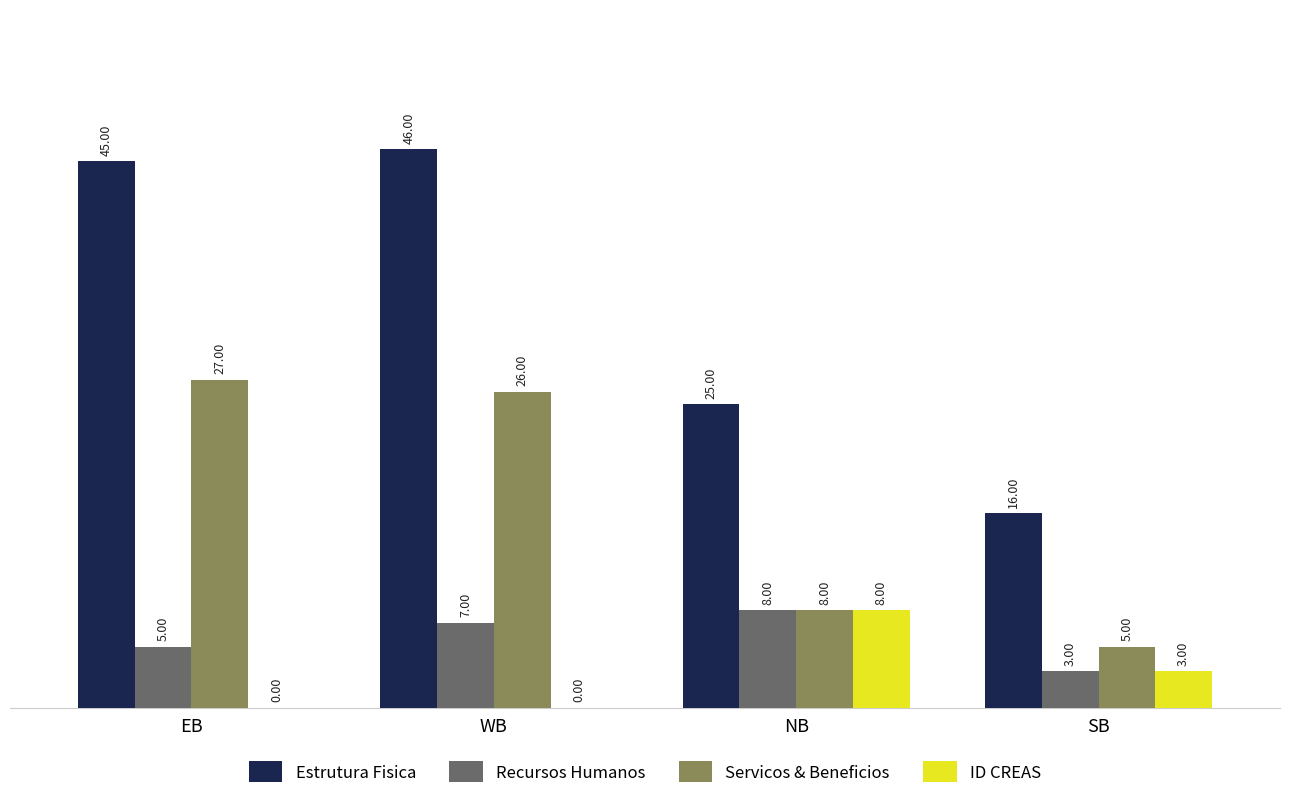

Between NB and SB, which series saw the biggest shift?

Estrutura Fisica